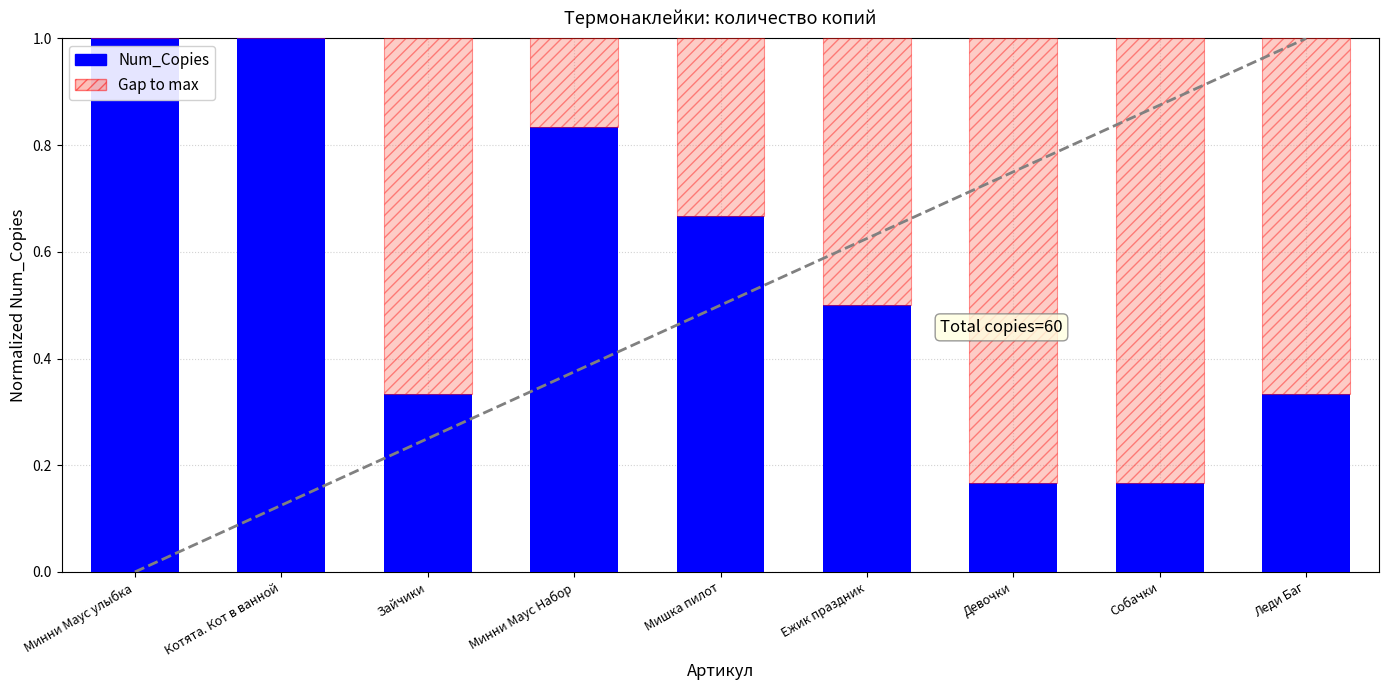

What is the highest value of the Num_Copies series?

1.0